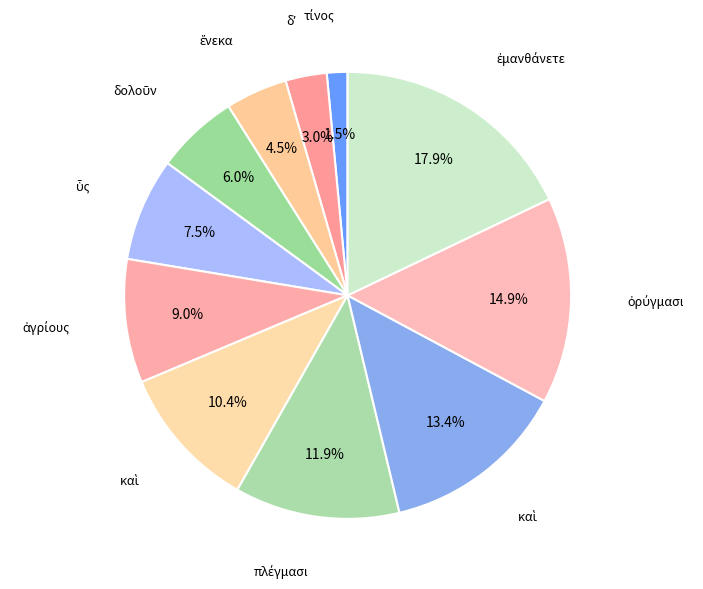

What is the largest slice in the pie chart?

ἐμανθάνετε